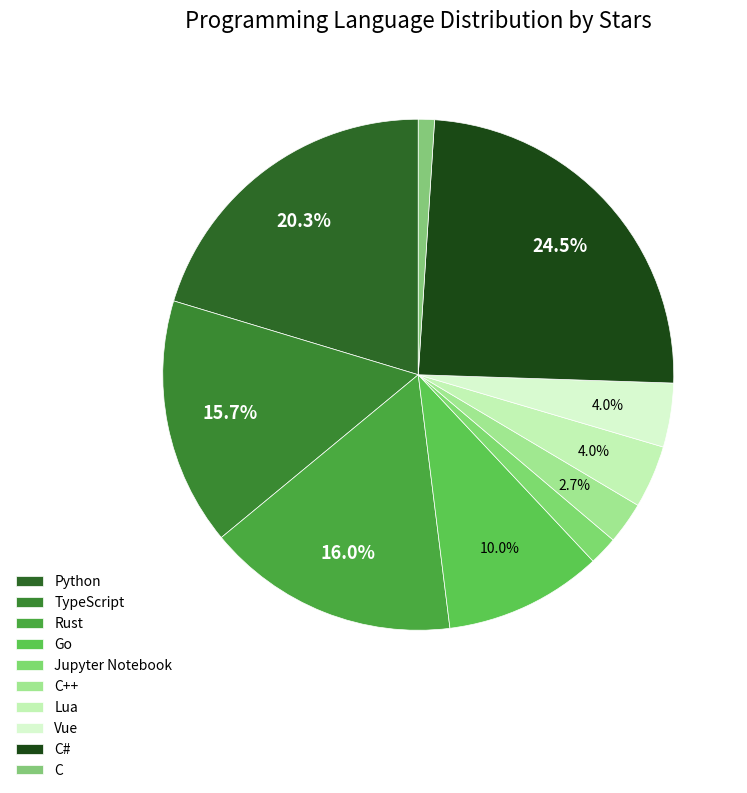

How many slices are in this pie chart?

10